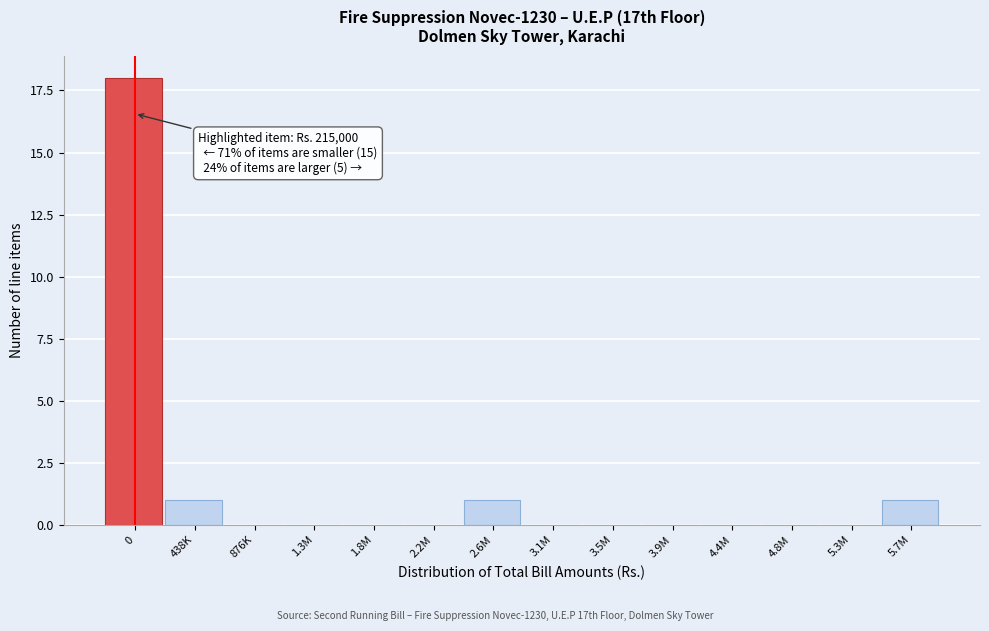

Reading left to right, transcribe all the data shown in this chart.

0=18	438K=1	876K=0	1.3M=0	1.8M=0	2.2M=0	2.6M=1	3.1M=0	3.5M=0	3.9M=0	4.4M=0	4.8M=0	5.3M=0	5.7M=1